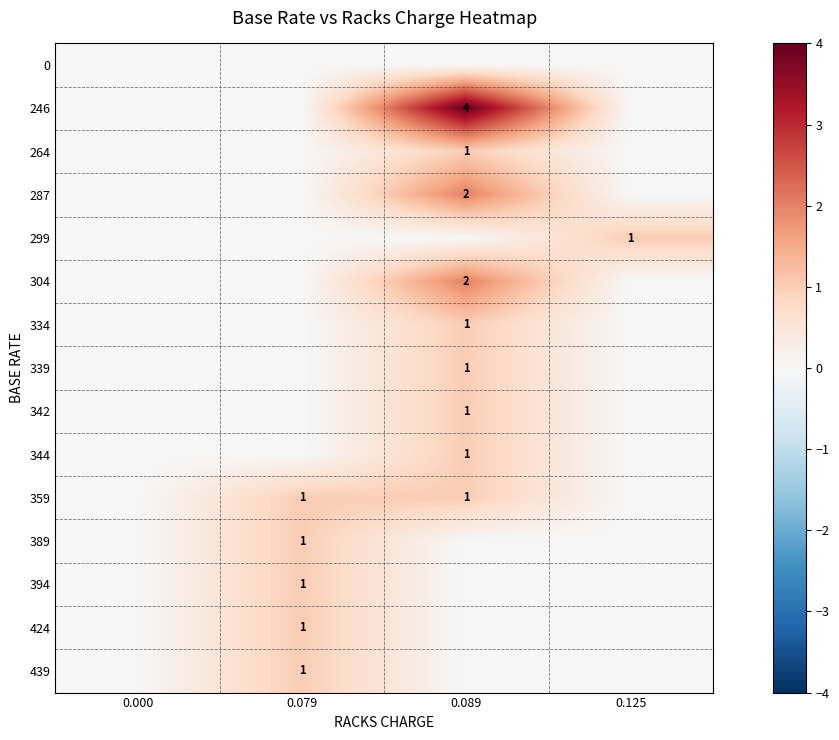

The 339 series shows 1 at 0.089. True or false?

True